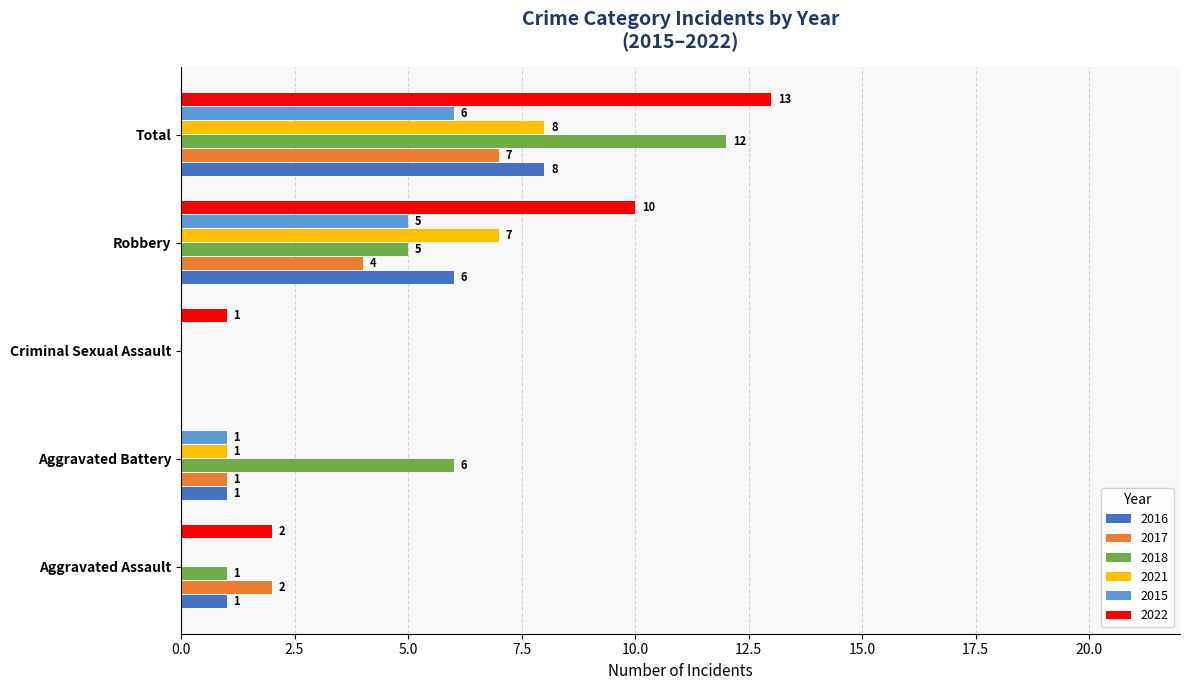

Is it true that 2016 equals 6 at Robbery?

True